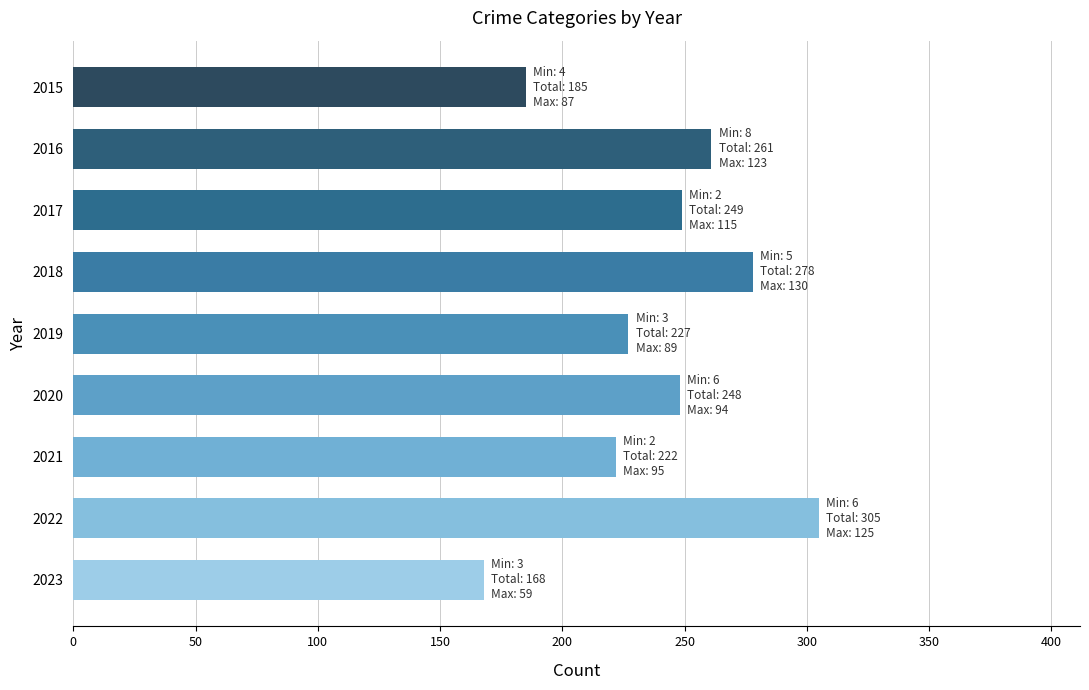

What is the difference between the maximum and second lowest values?

120